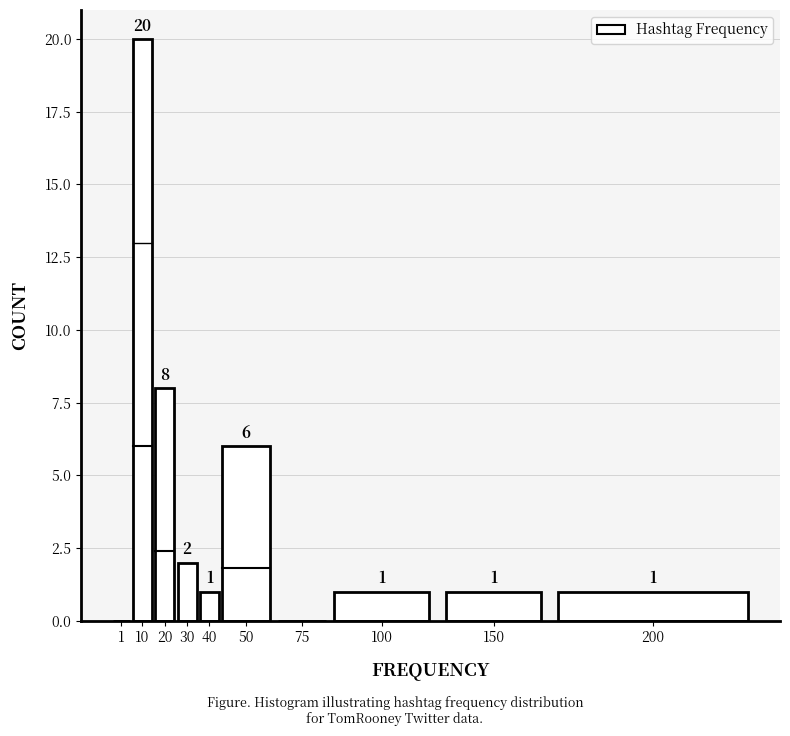

Reading left to right, what are all the values shown in this chart?

1=0	10=20	20=8	30=2	40=1	50=6	75=0	100=1	150=1	200=1